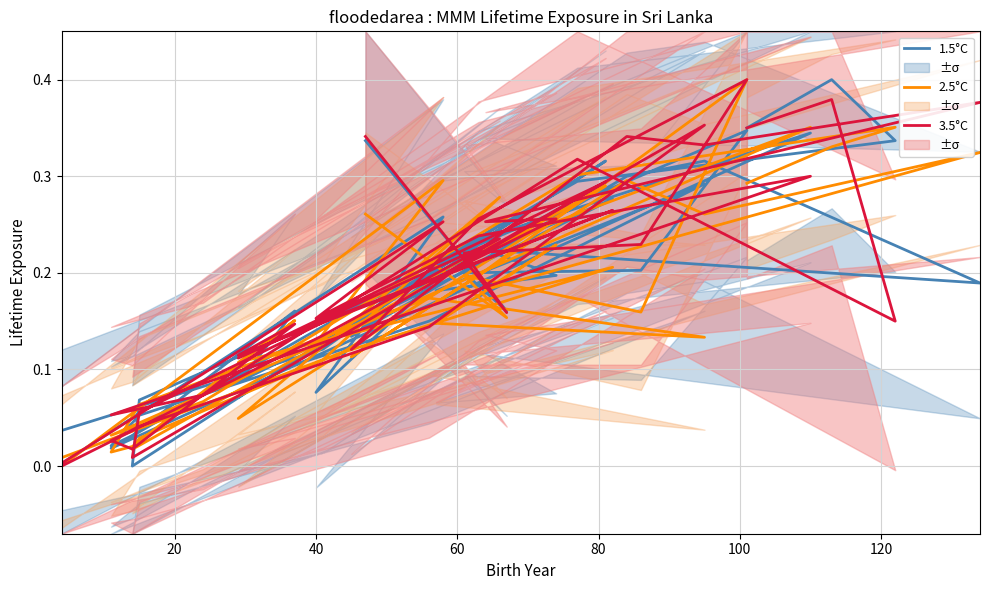

What is the maximum value for 1.5°C?

0.4